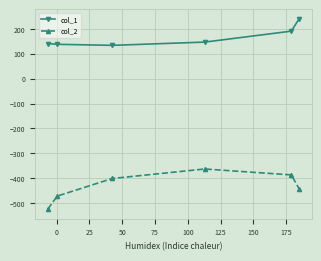

Does the chart display data point markers on the line(s)?

Yes